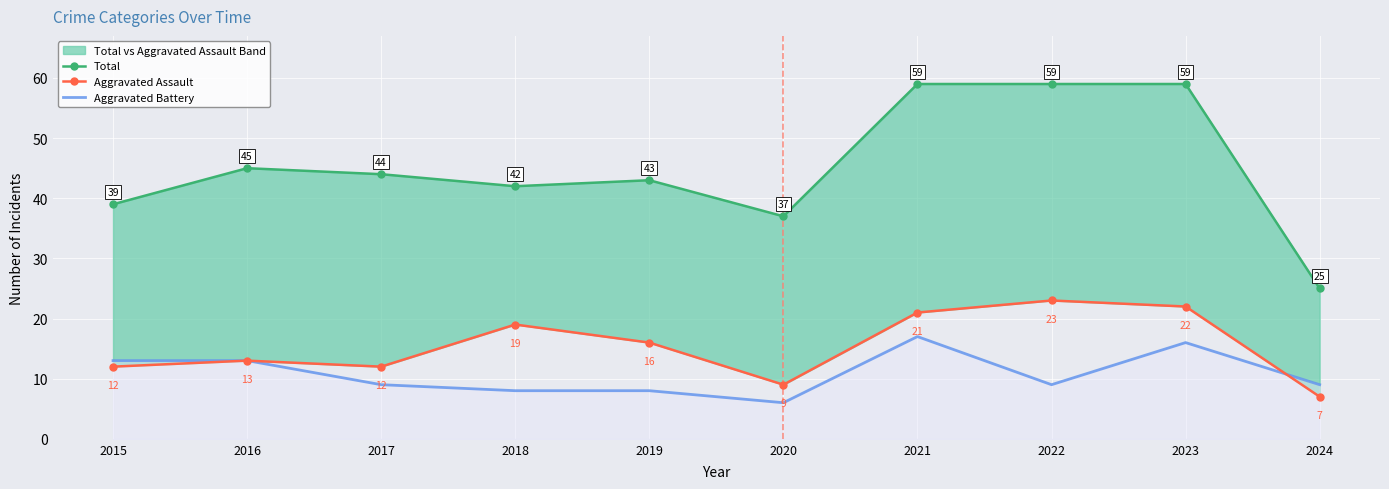

What is the smallest value displayed?

6